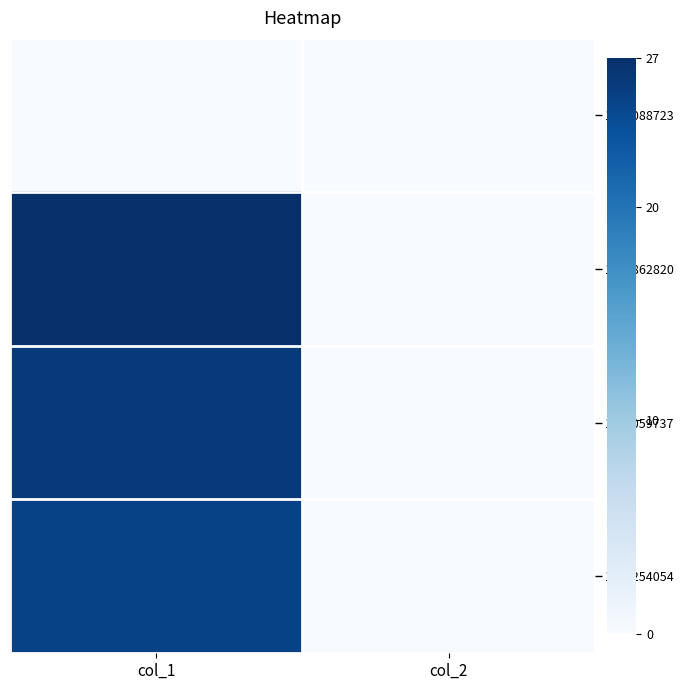

At which category is the sum across all series the highest?

col_1